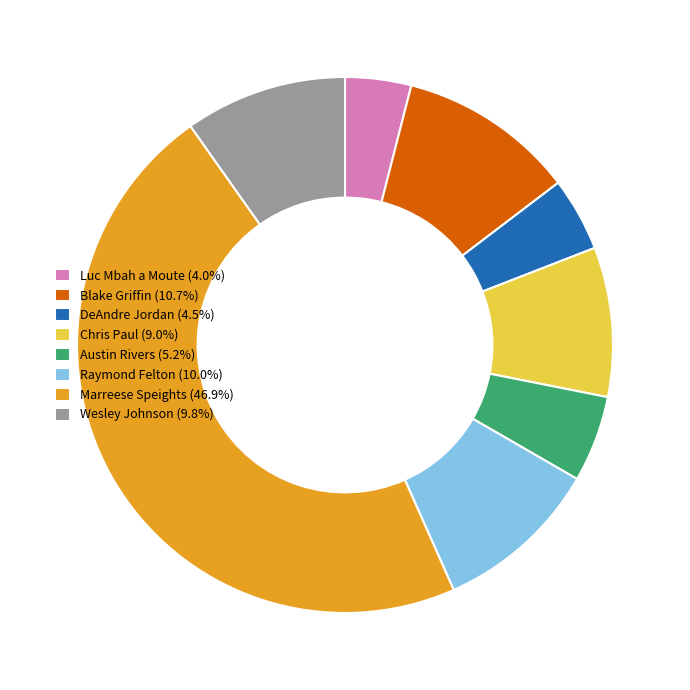

Approximately how many times larger is the value at Chris Paul (9.0%) compared to Blake Griffin (10.7%)?

0.8